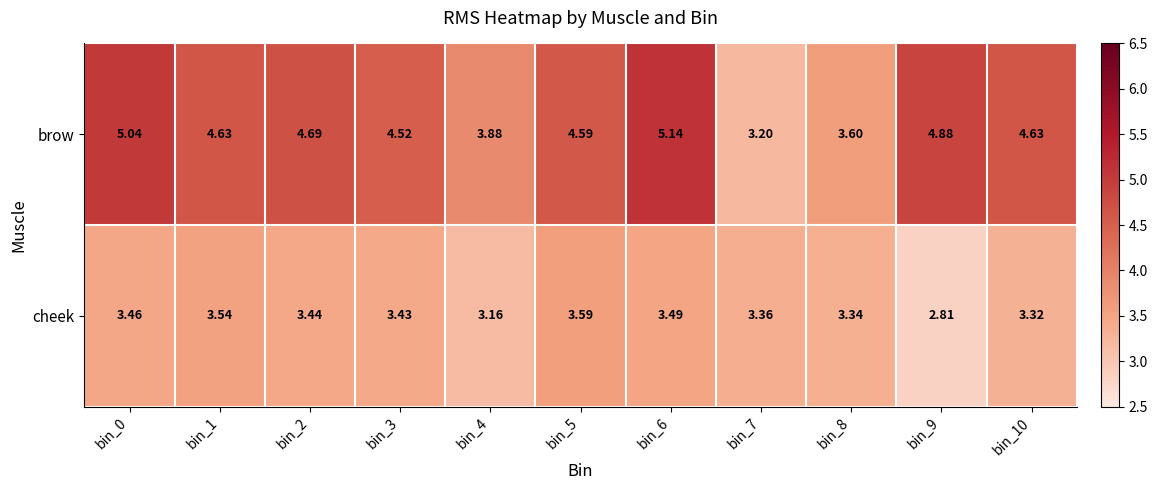

Which series has the largest range (max minus min)?

brow